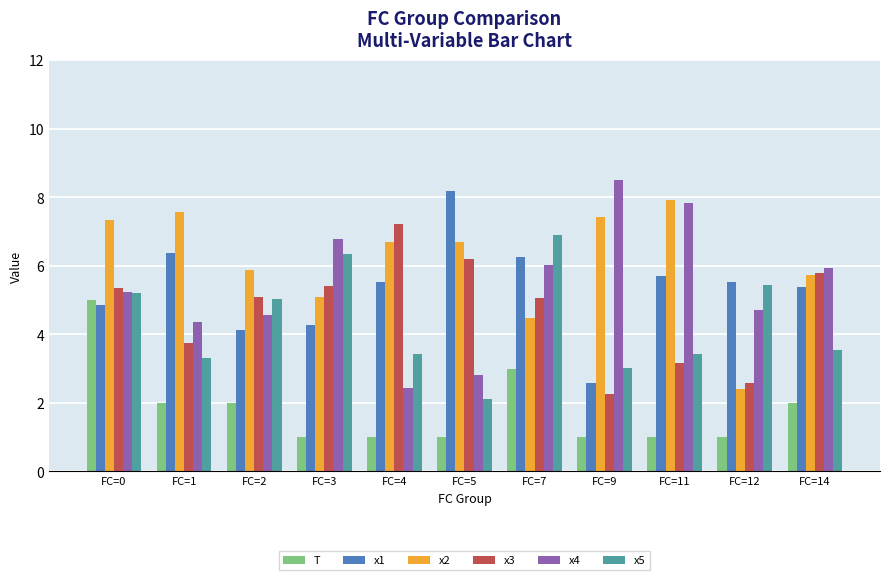

What is the approximate value of T at FC=11?

1.0